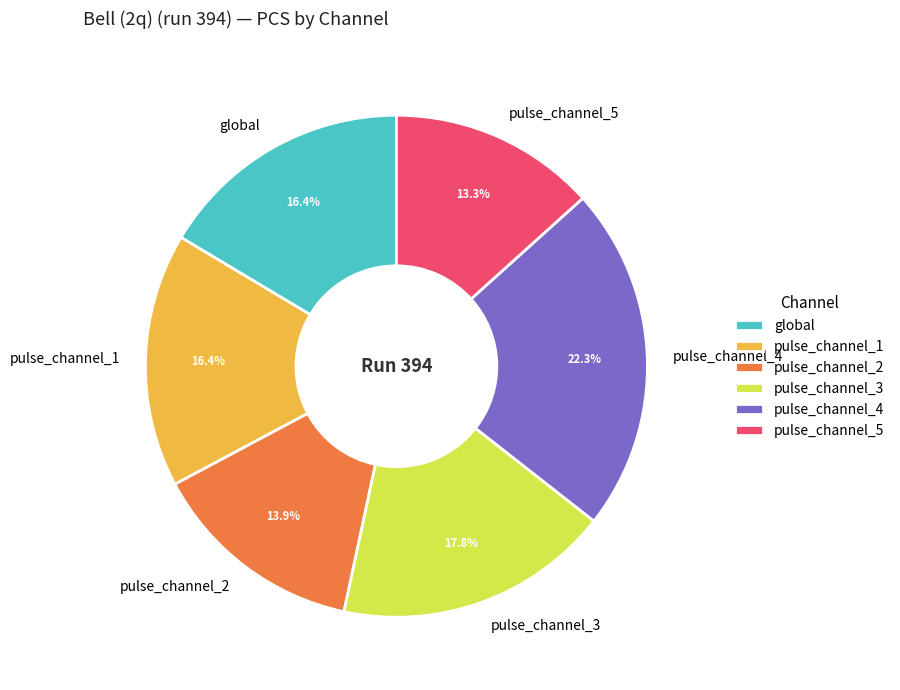

What percentage is the pulse_channel_4 slice, to the nearest percent?

22%